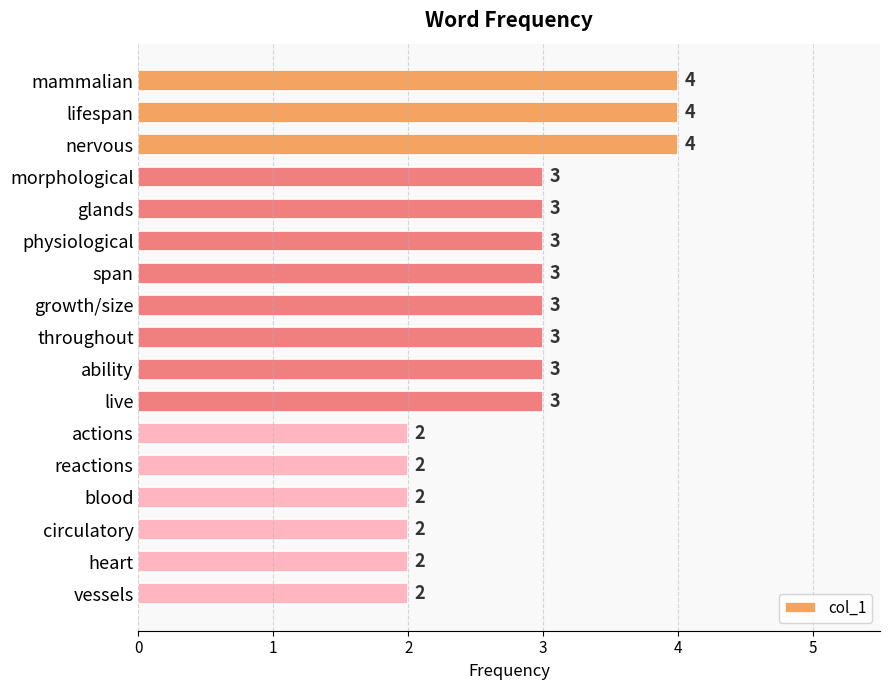

What is the smallest value displayed?

2